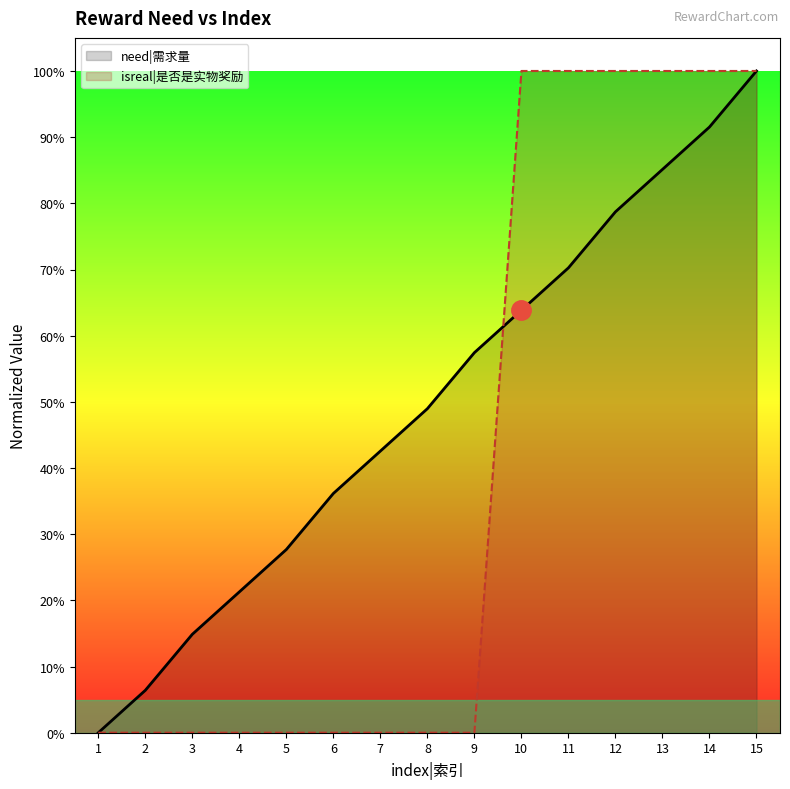

What is the difference between the maximum and minimum values in the need|需求量 series?

1.0